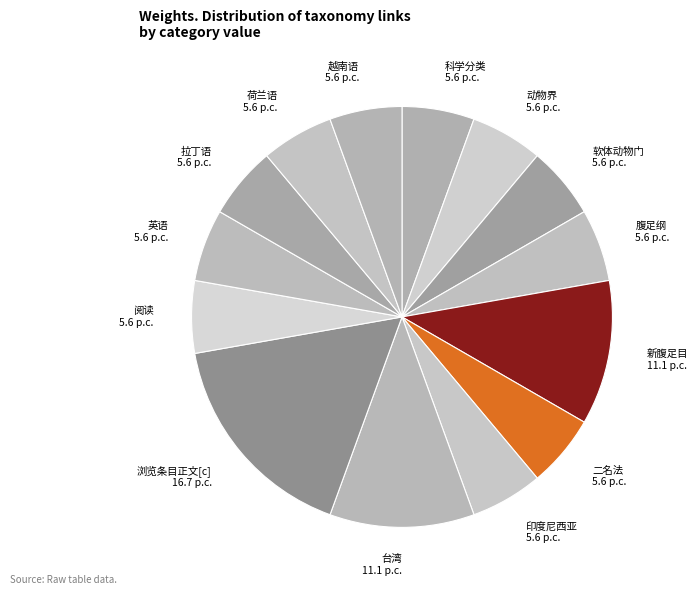

Is there a majority slice in this chart?

No